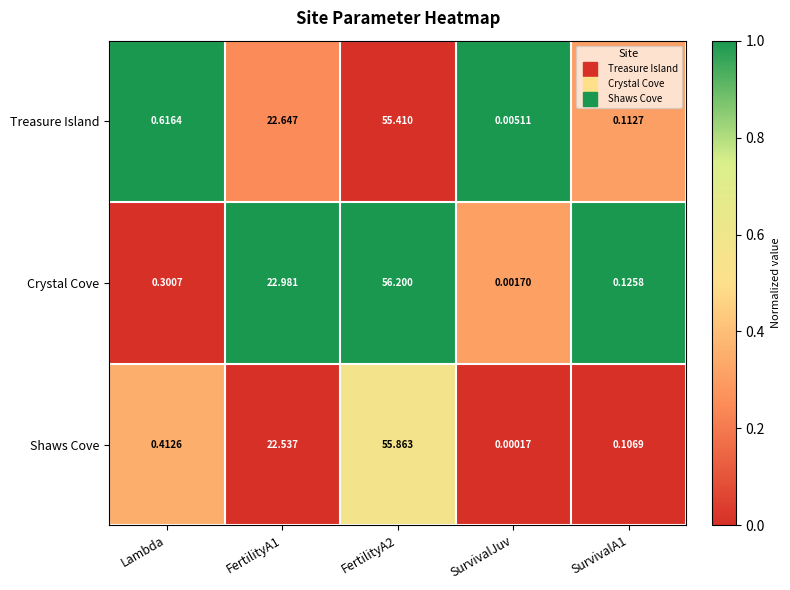

Which category has the lowest value in the Shaws Cove series?

SurvivalJuv